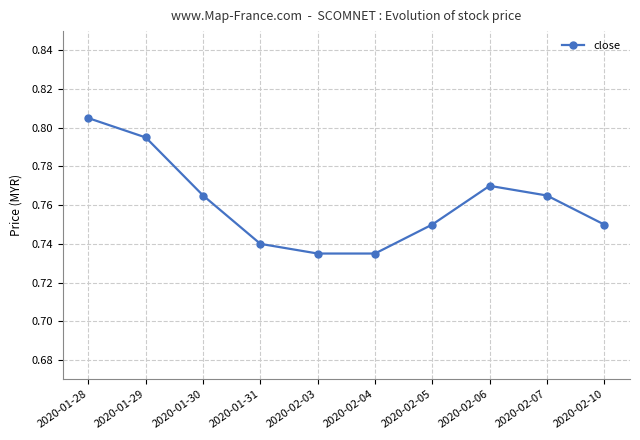

What is the label of the 7th point from the right?

2020-01-31